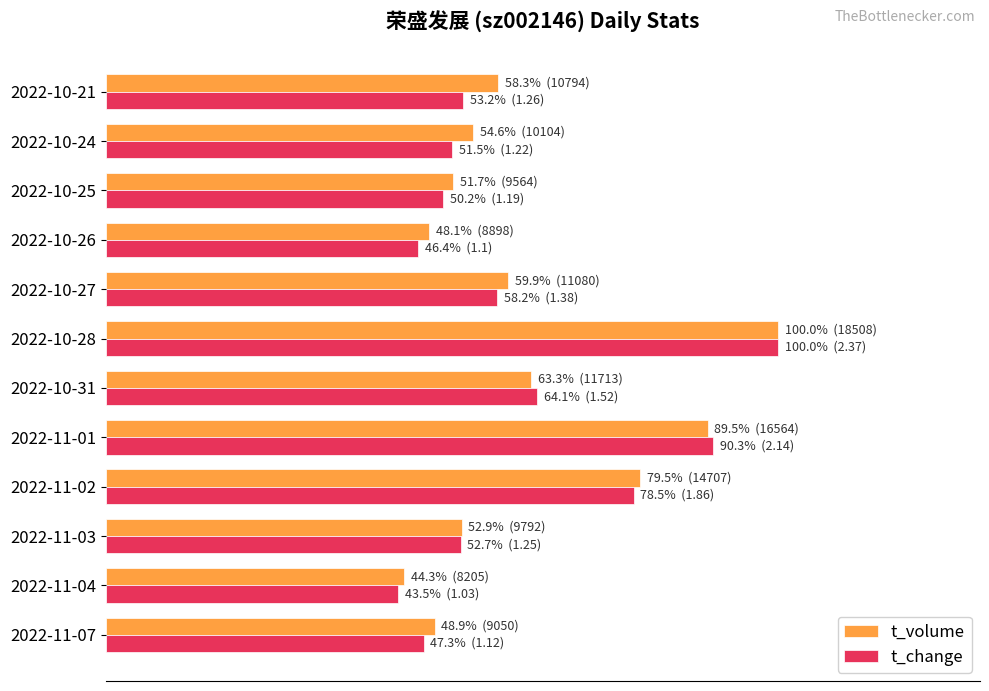

Which series has the largest total across all categories?

t_volume